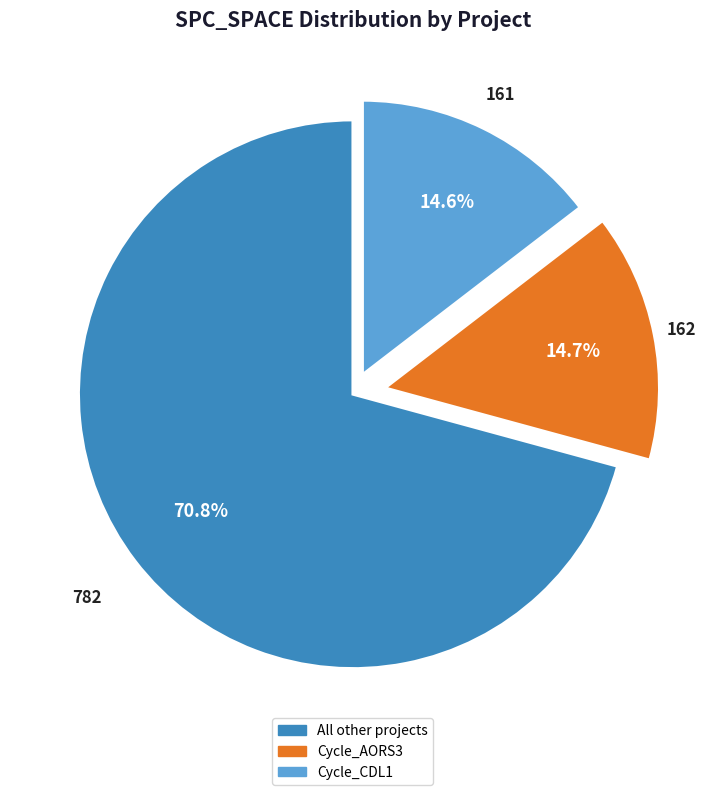

Is there any slice that represents more than half of the pie?

Yes